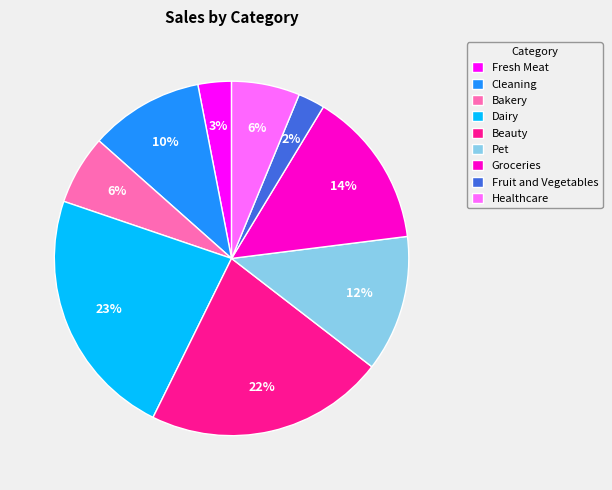

Is there a majority slice in this chart?

No